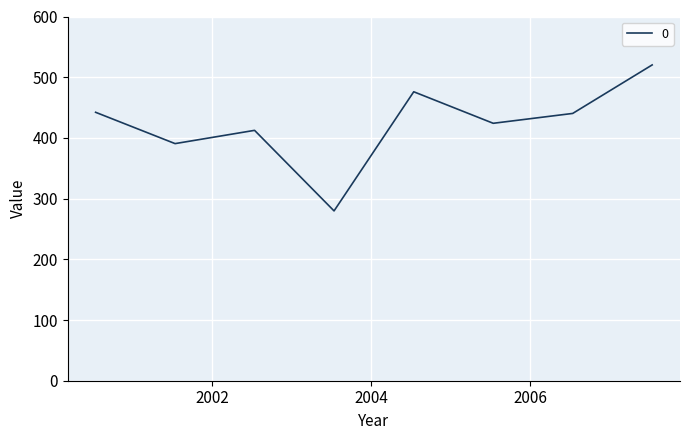

What is the maximum value shown in the chart?

520.2